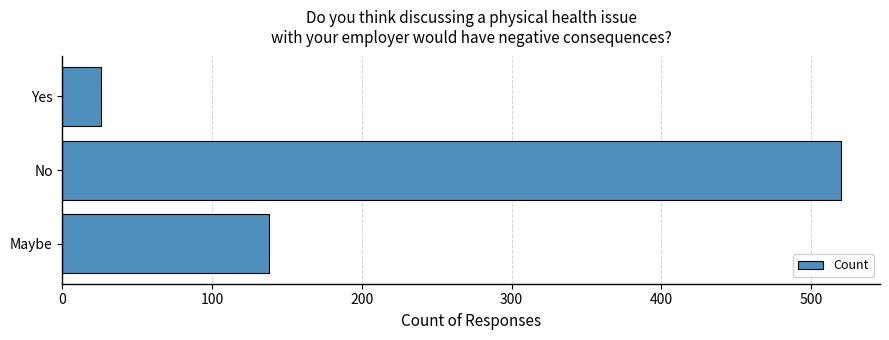

What is the minimum value shown in the chart?

26